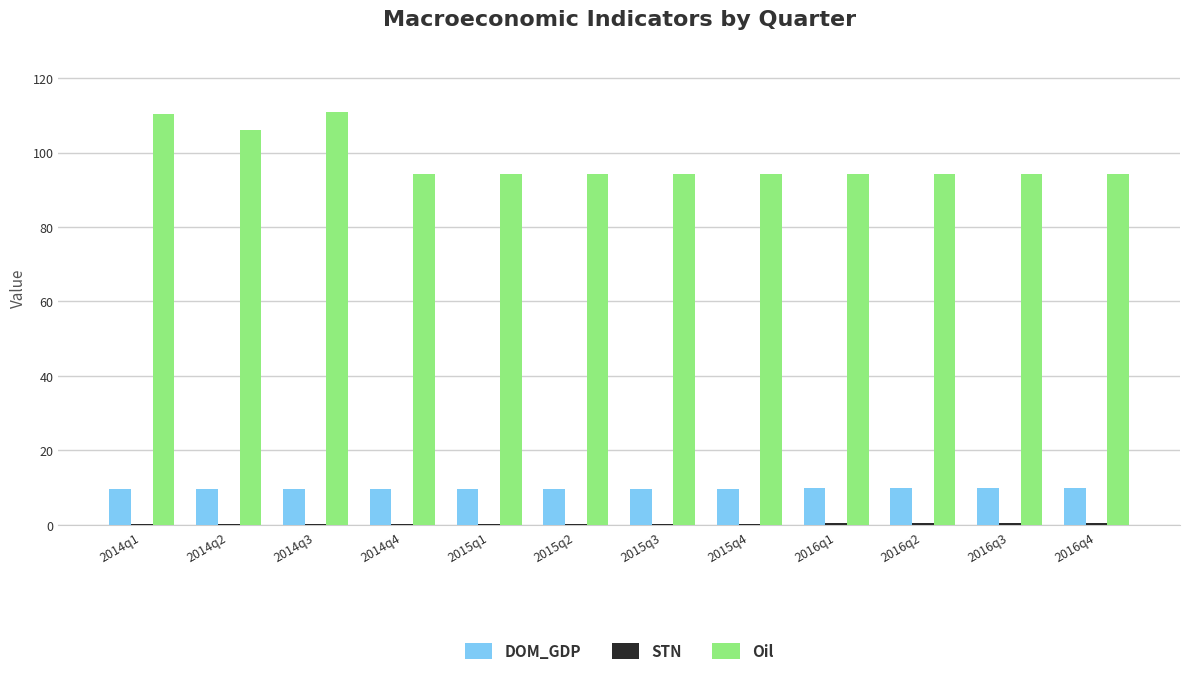

What value does the Oil series have at 2016q2?

94.3